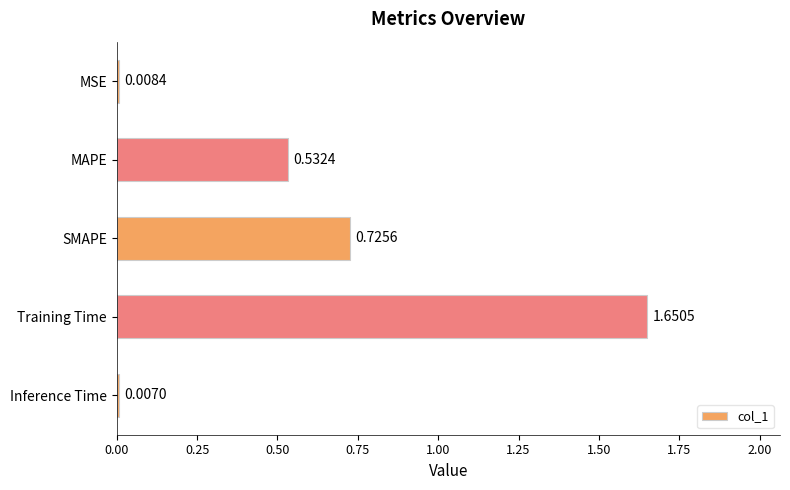

What is the average value?

0.6